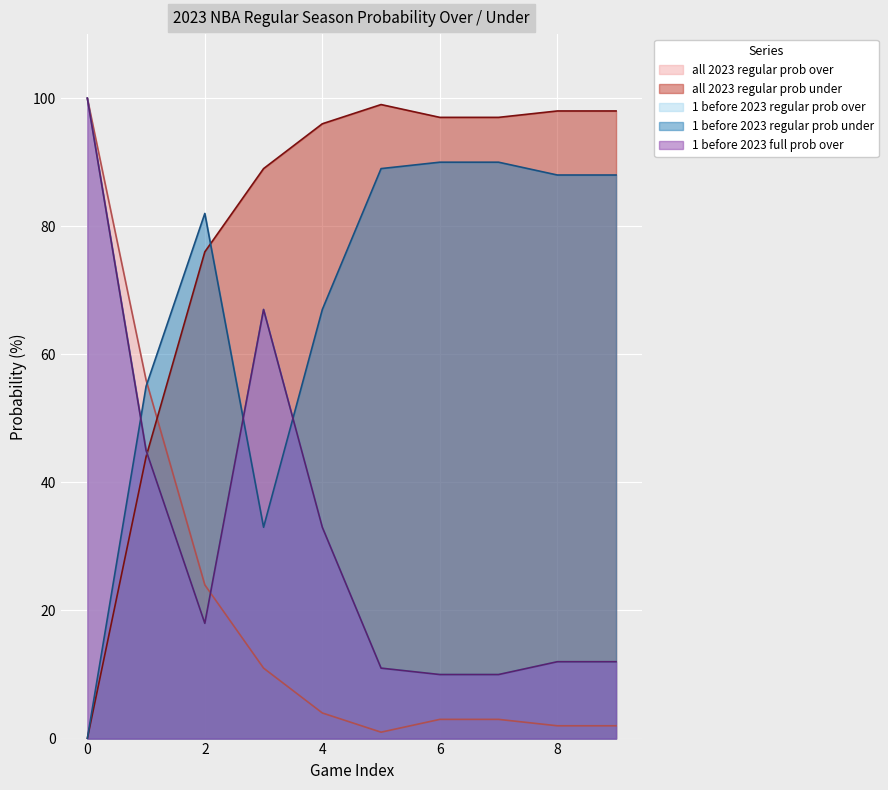

Which series has the largest total across all categories?

all 2023 regular prob under